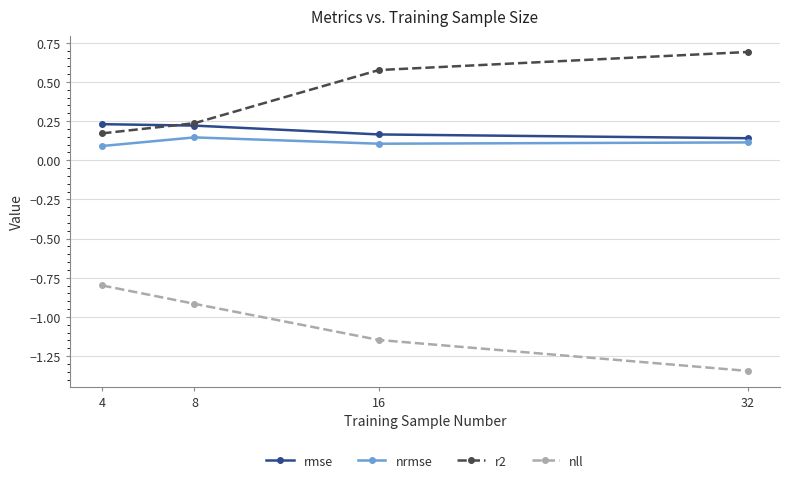

The r2 series shows 0.1 at 8. True or false?

False